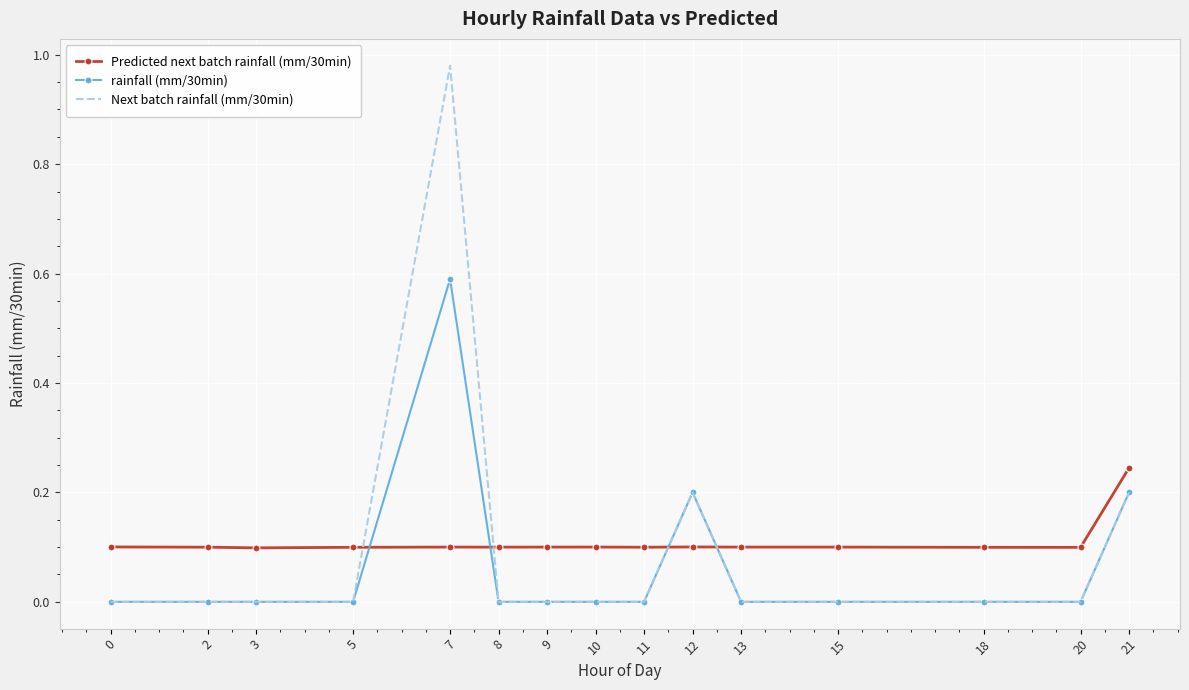

At which label does Predicted next batch rainfall (mm/30min) reach its peak?

21